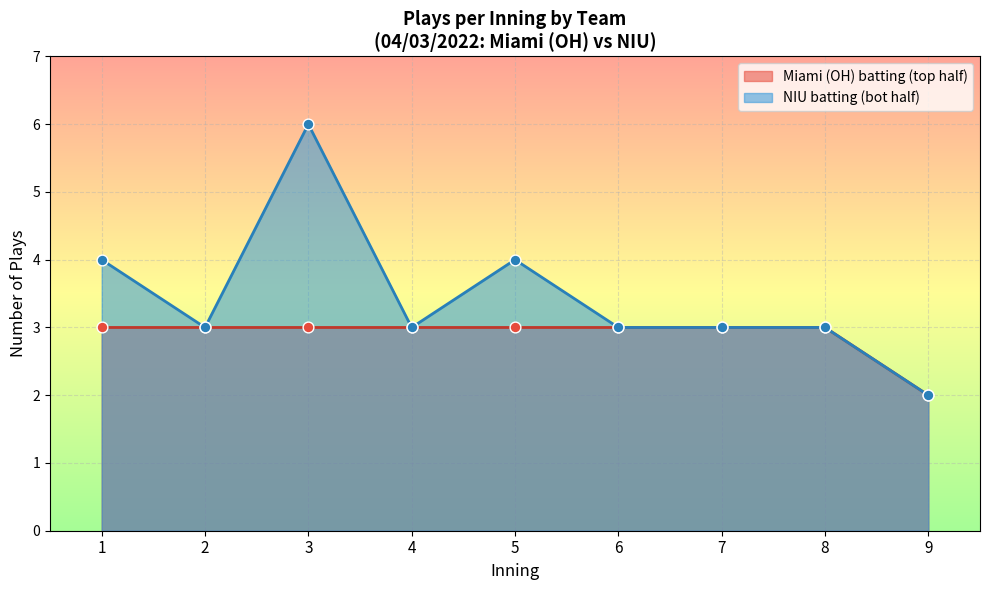

Which series has the widest spread of Y values?

NIU (top)